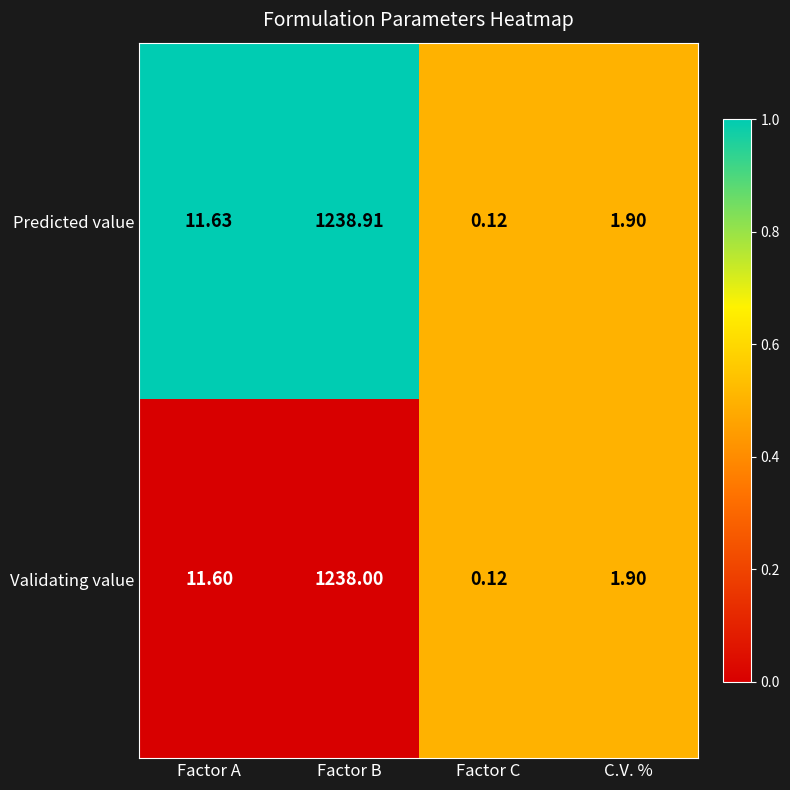

At which category is the sum across all series the highest?

Factor B